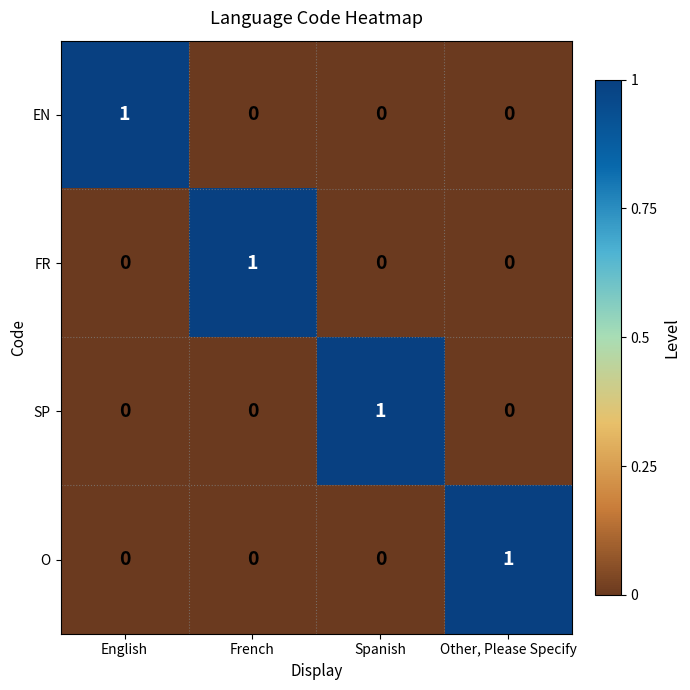

The value of SP at Spanish is 1. True or false?

True